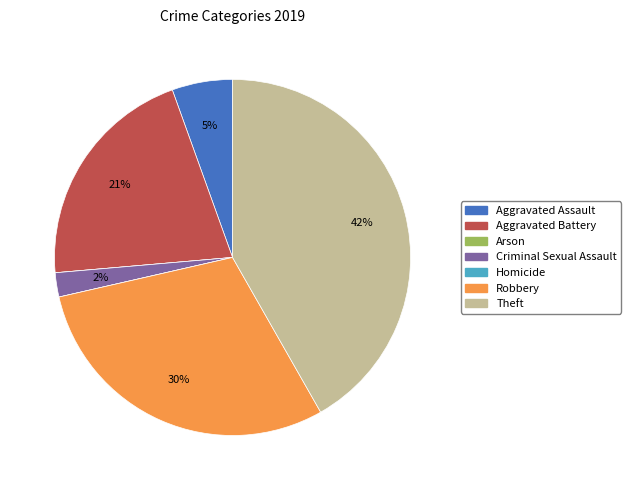

What is the largest slice in the pie chart?

Theft